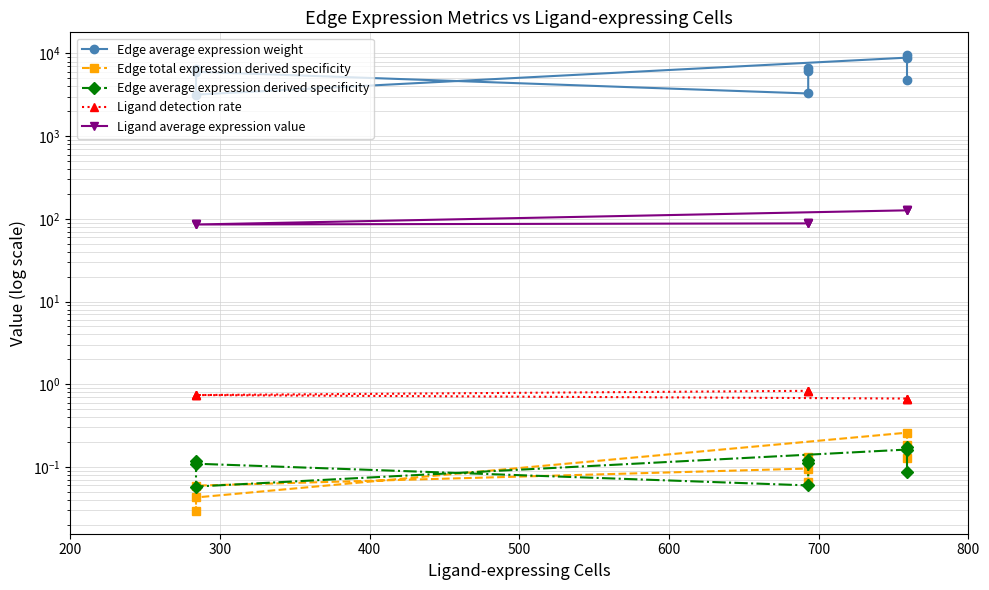

List the series in order of their peak value, highest first.

Edge average expression weight, Ligand average expression value, Ligand detection rate, Edge total expression derived specificity, Edge average expression derived specificity